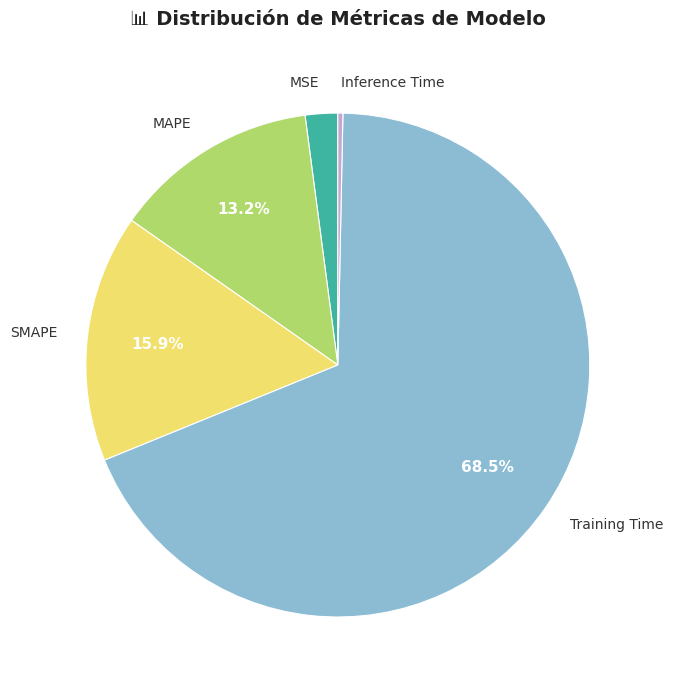

Is the sum of MSE and SMAPE greater than half?

No